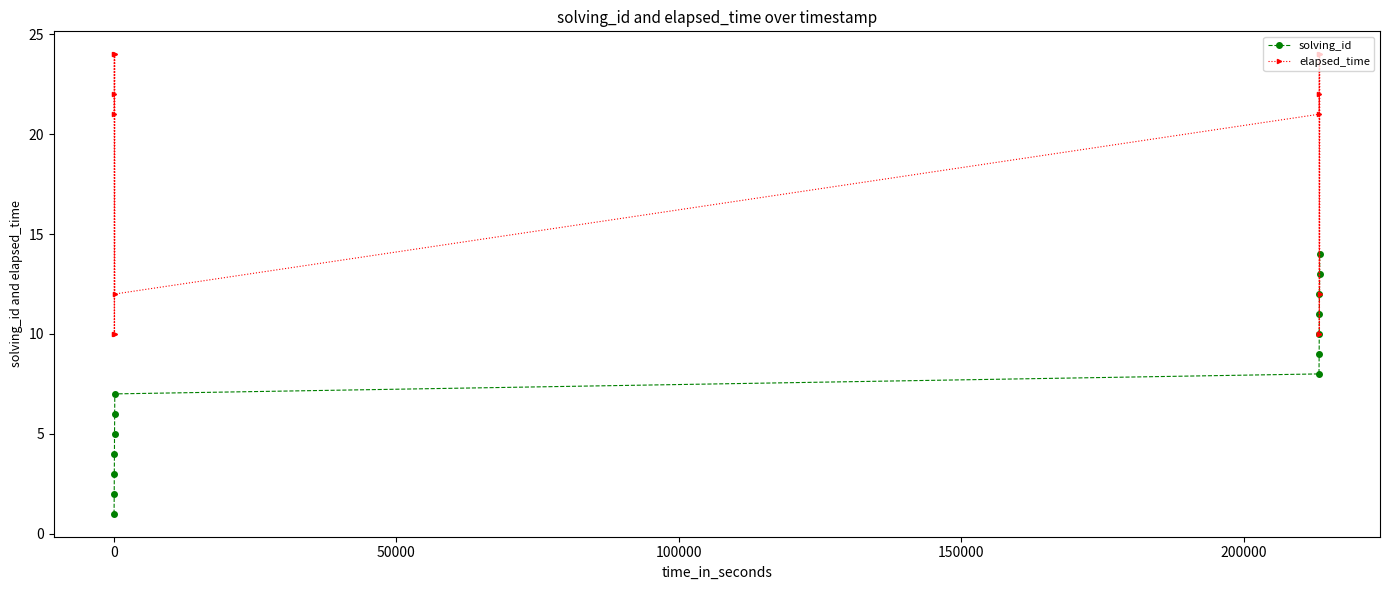

List the series in order of their overall mean, highest first.

elapsed_time, solving_id